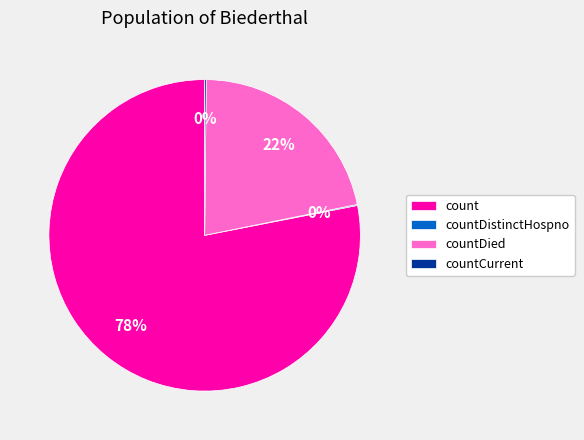

Does count represent more than half of the total?

Yes